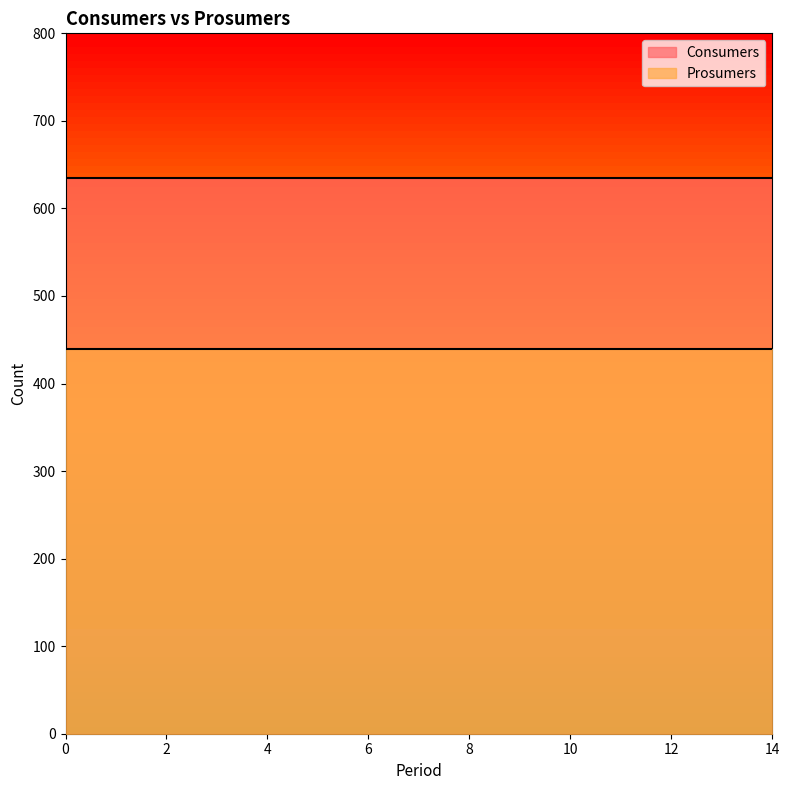

What is the maximum value shown in the chart?

635